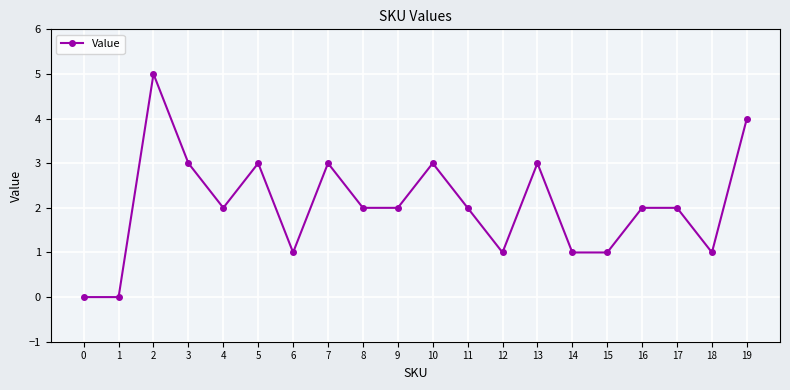

Reading right to left, list all the values displayed in this chart.

19=4	18=1	17=2	16=2	15=1	14=1	13=3	12=1	11=2	10=3	9=2	8=2	7=3	6=1	5=3	4=2	3=3	2=5	1=0	0=0